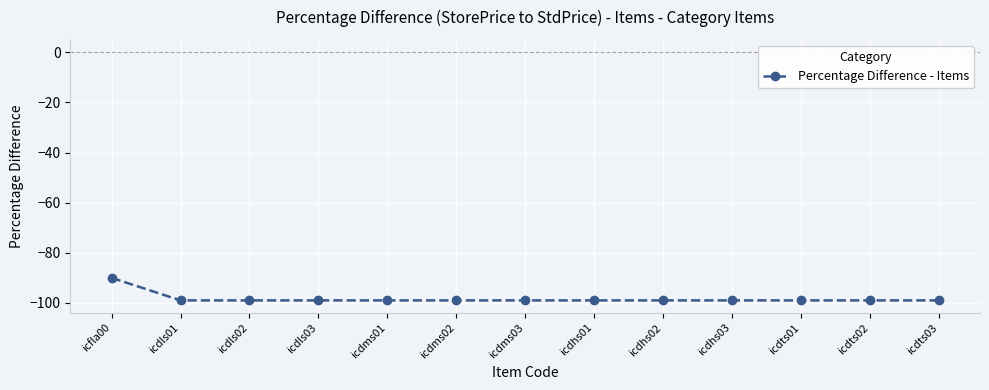

Reading right to left, what are all the values shown in this chart?

icdts03=-99	icdts02=-99	icdts01=-99	icdhs03=-99	icdhs02=-99	icdhs01=-99	icdms03=-99	icdms02=-99	icdms01=-99	icdls03=-99	icdls02=-99	icdls01=-99	icfla00=-90